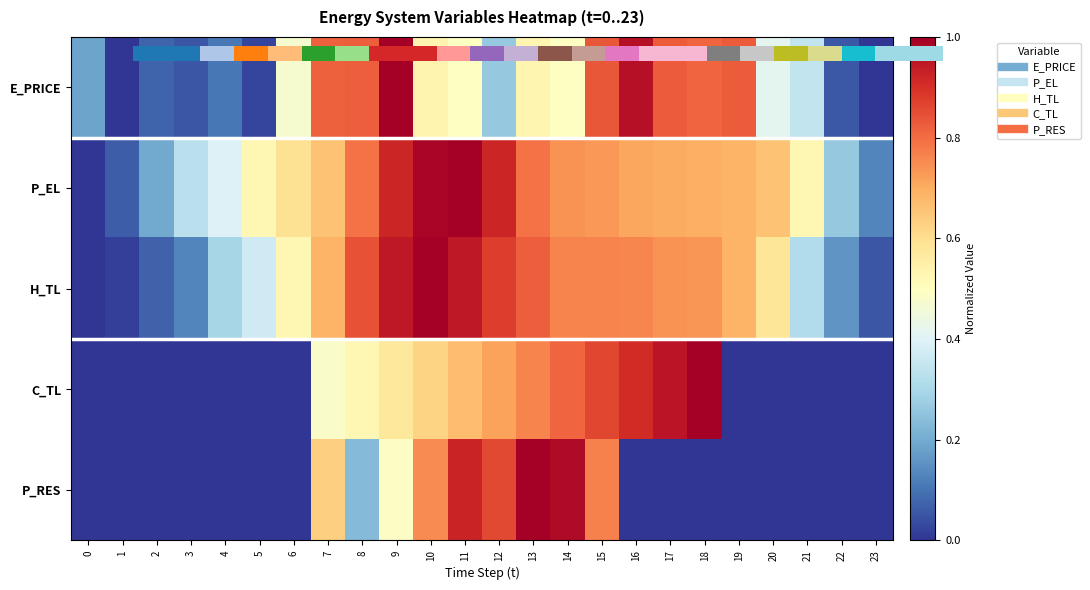

Which series changed the most between 22 and 23?

P_EL